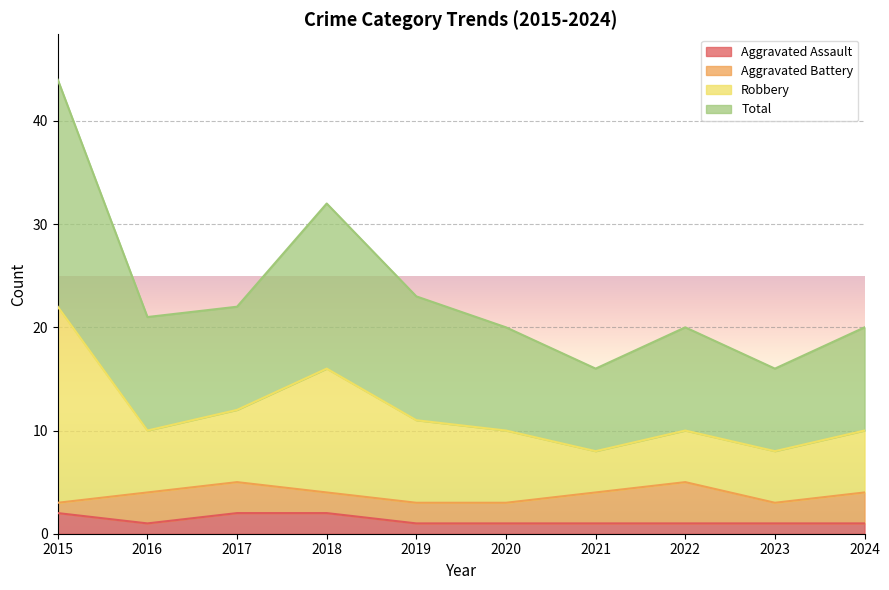

What is the maximum value shown in the chart?

44